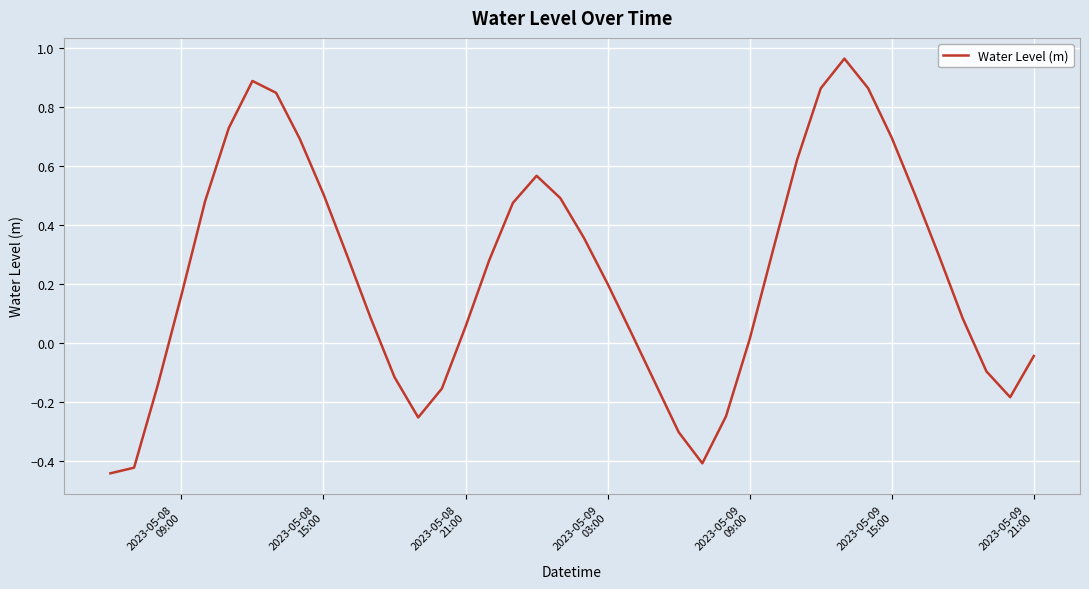

How many interior local peaks (higher than both neighbors) does the data have?

3